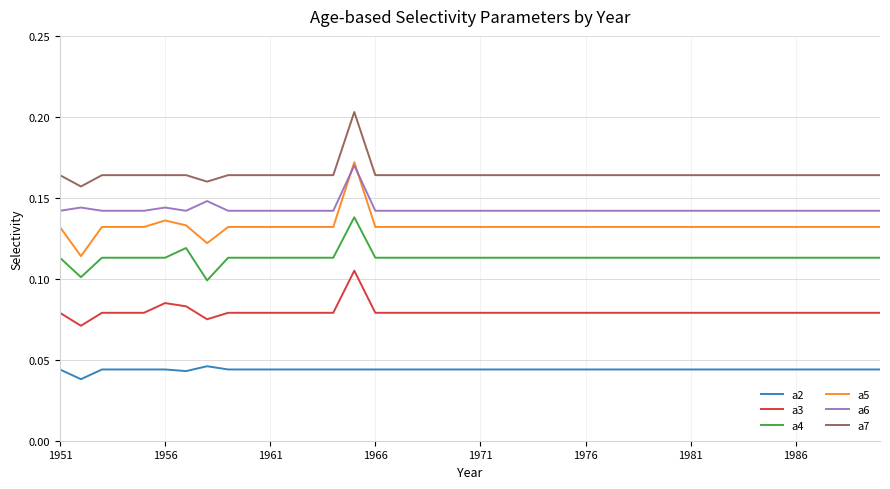

Which series has the largest total across all categories?

a7